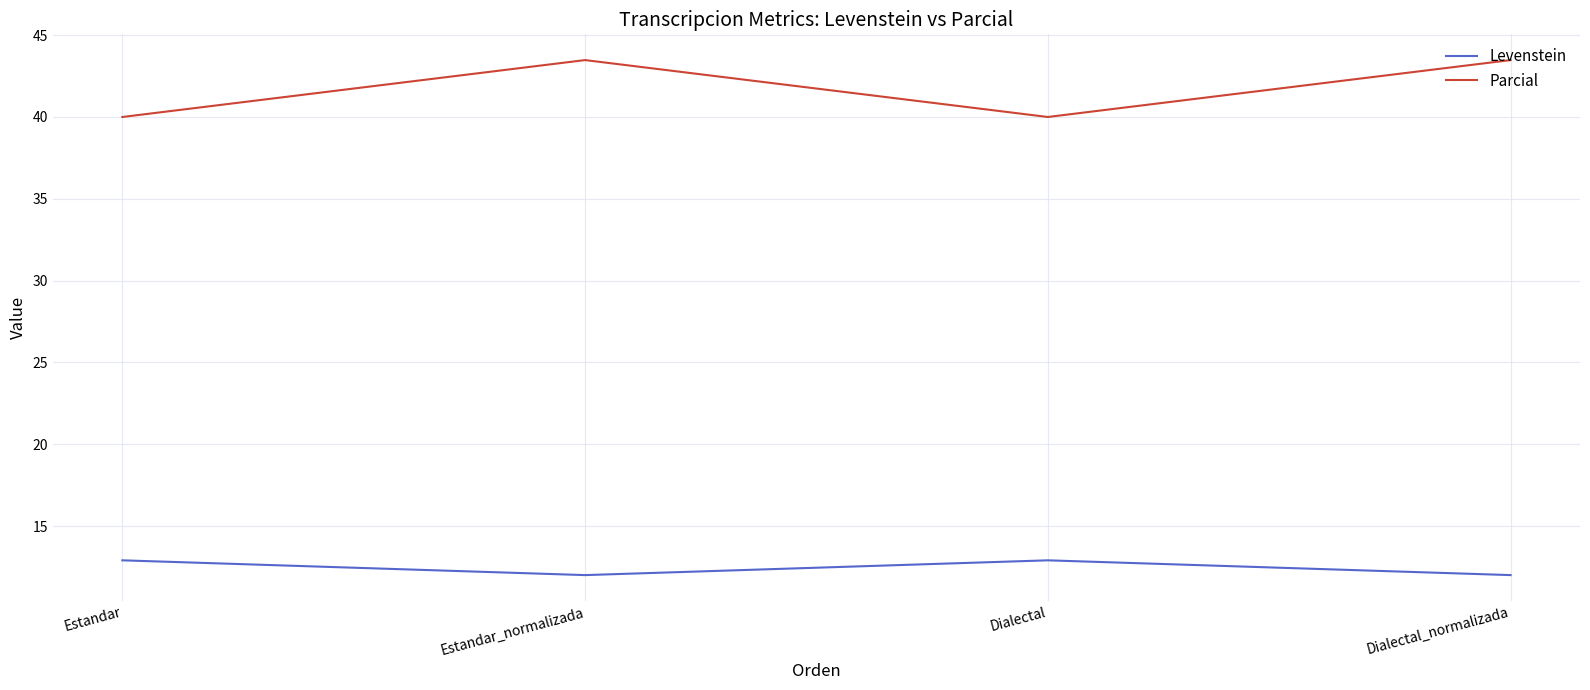

Rank the series at Estandar_normalizada from highest to lowest value.

Parcial, Levenstein